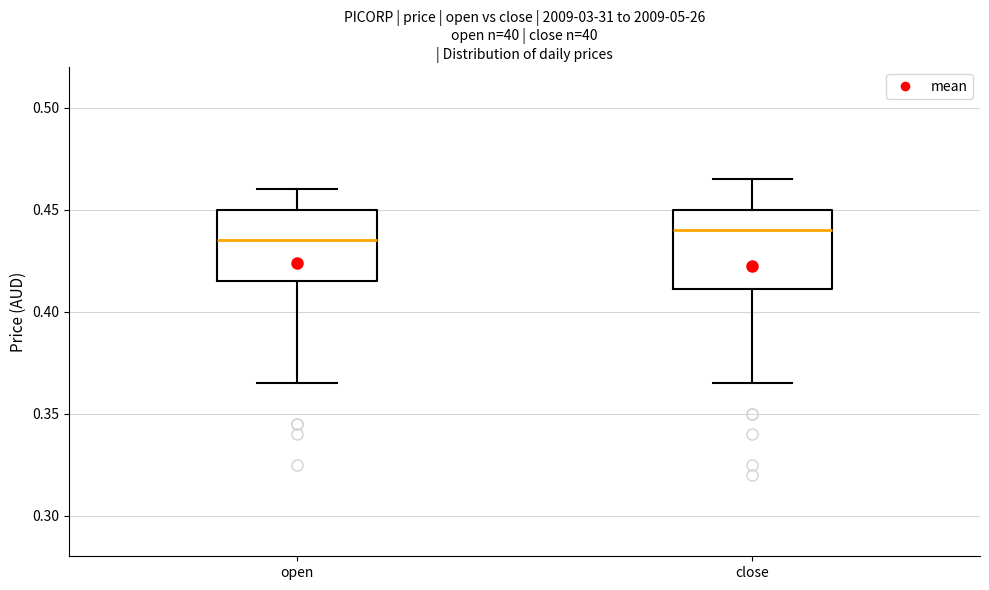

Reading left to right, transcribe this box plot: for each box, give where its median line is, the range the box spans, and where its two whiskers end, as read against the y-axis. The values are not printed on the chart, so give them approximately, as read against the axis.

open: median 0.435, box 0.415 to 0.450, whiskers 0.365 to 0.460
close: median 0.440, box 0.410 to 0.450, whiskers 0.365 to 0.465